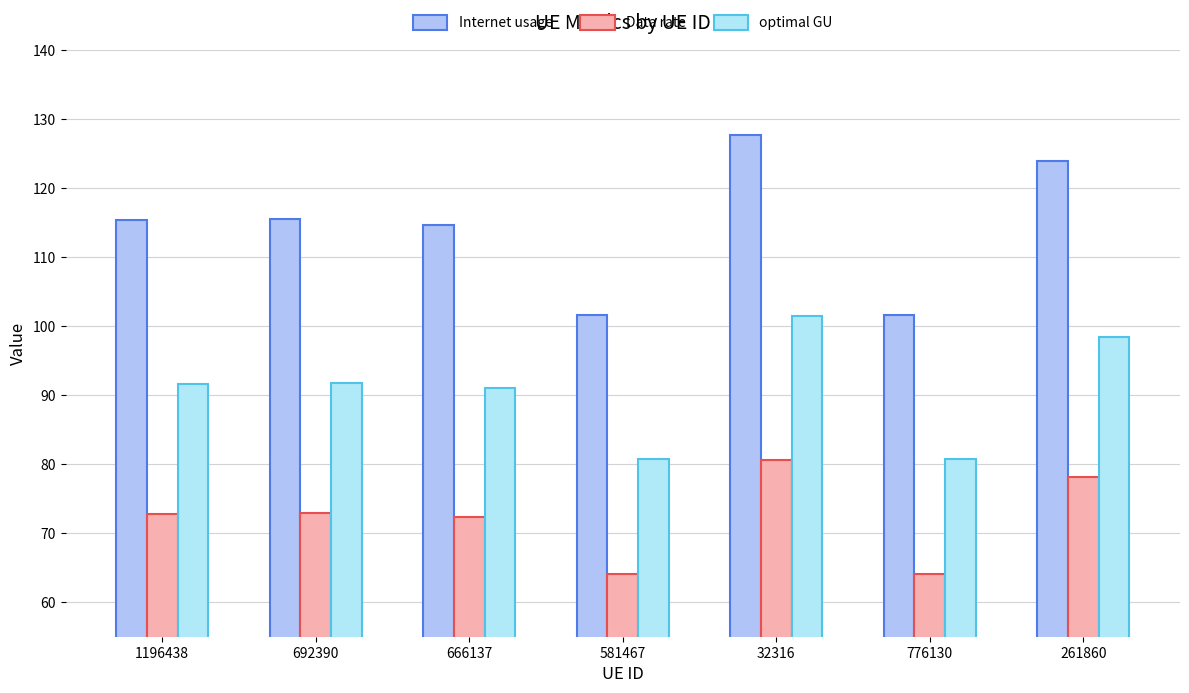

What is the label of the 7th bar from the right?

1196438